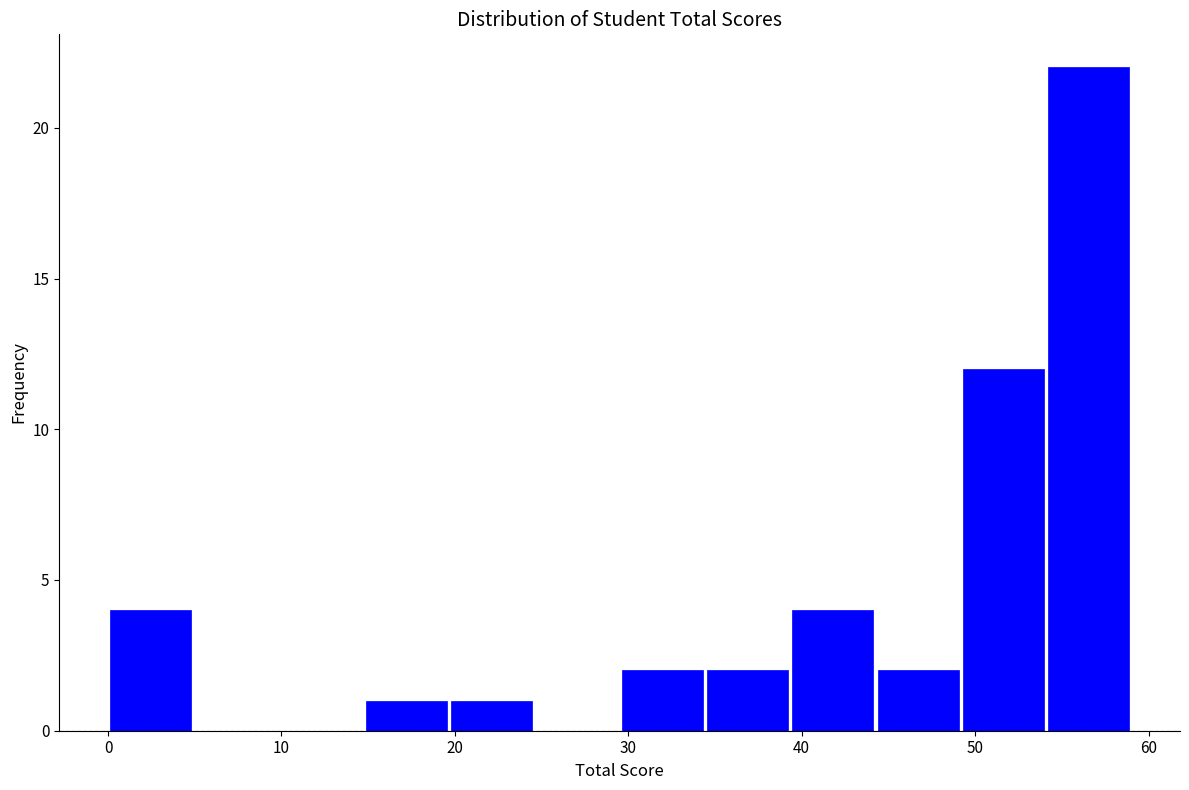

Reading left to right, list every bar in this chart as the range it spans on the x-axis followed by its height. Neither the bar edges nor the heights are printed on the chart, so give them approximately, as read against the axes.

0 to 5: 4
5 to 10: 0
10 to 15: 0
15 to 20: 1
20 to 25: 1
25 to 30: 0
30 to 34: 2
34 to 39: 2
39 to 44: 4
44 to 49: 2
49 to 54: 12
54 to 59: 22